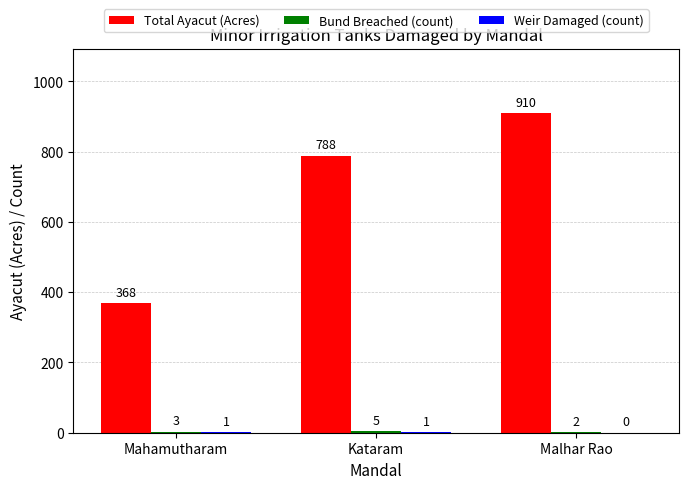

Which series has the widest spread of values?

Total Ayacut (Acres)